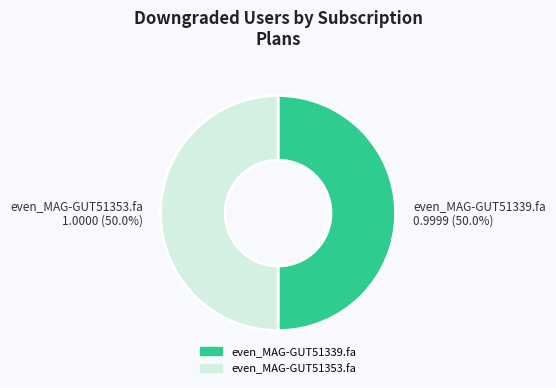

The even_MAG-GUT51353.fa slice represents 38% of the pie. True or false?

False